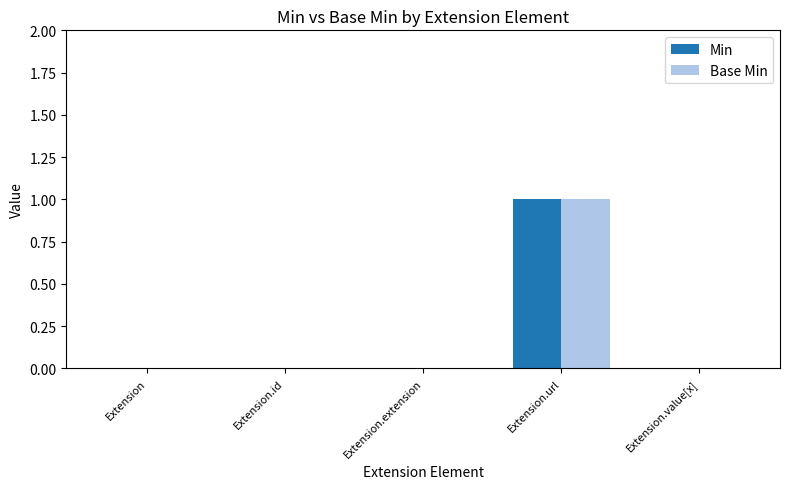

At which category is the sum across all series the highest?

Extension.url